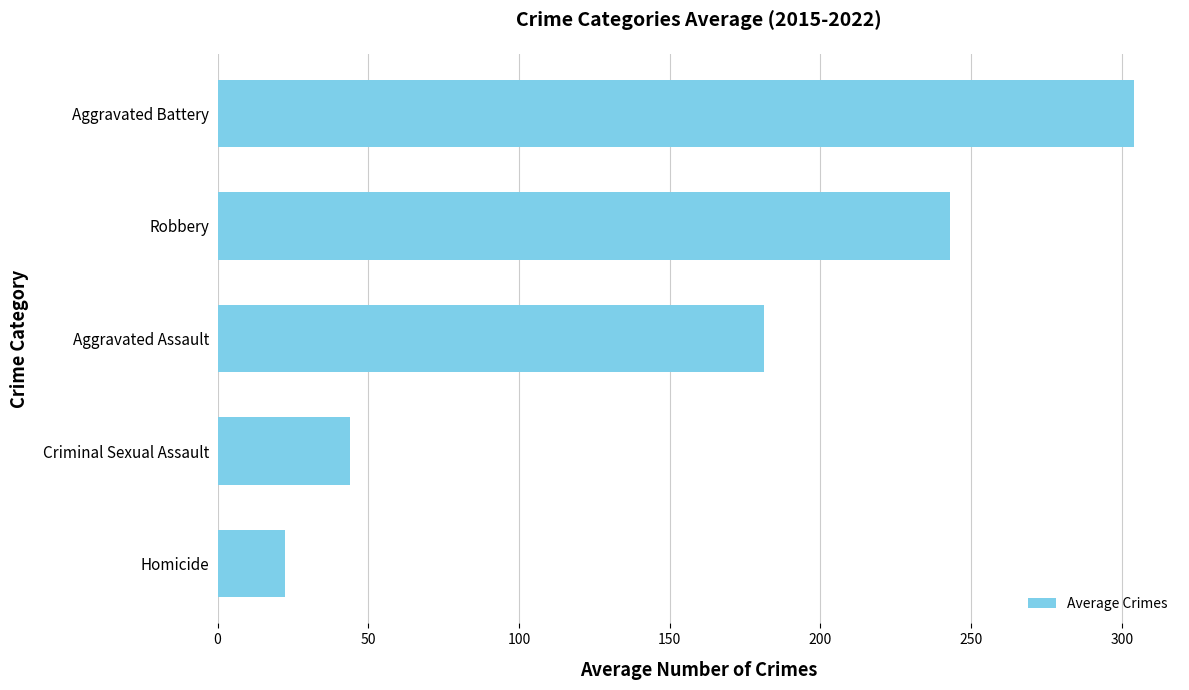

Which category has the lowest value across all series?

Homicide